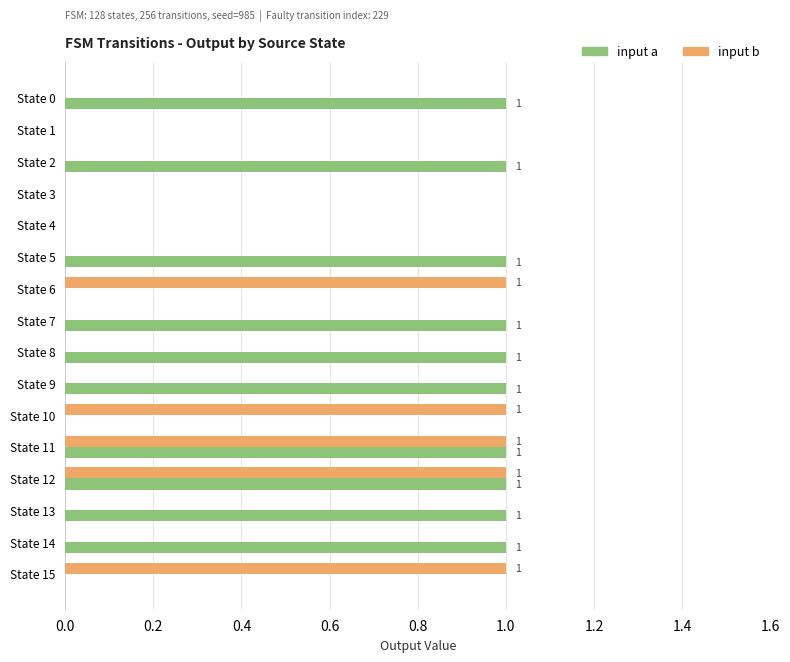

The input a series shows 0 at State 1. True or false?

True